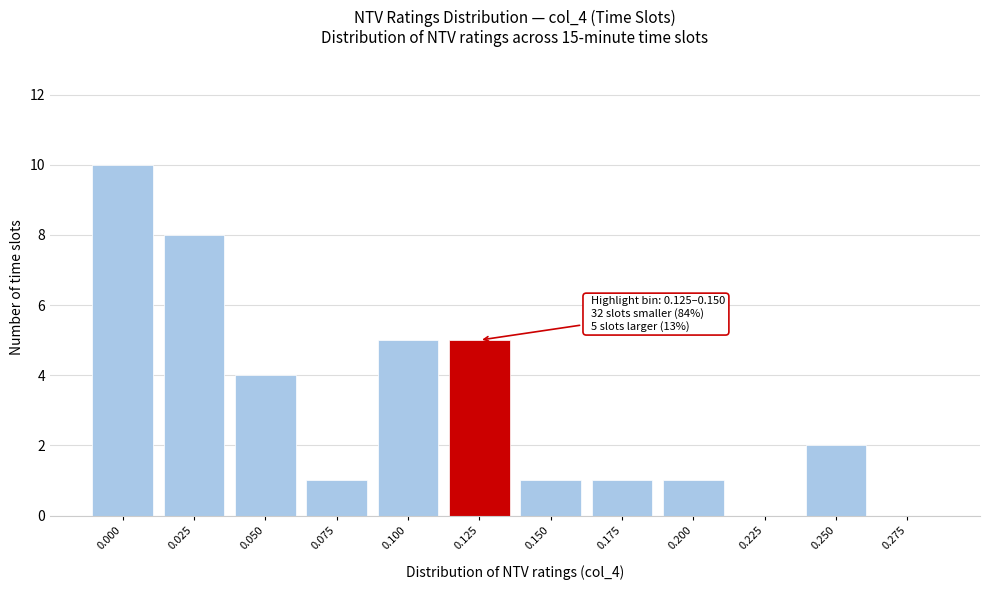

Reading right to left, extract all data points from this chart.

0.275=0	0.250=2	0.225=0	0.200=1	0.175=1	0.150=1	0.125=5	0.100=5	0.075=1	0.050=4	0.025=8	0.000=10